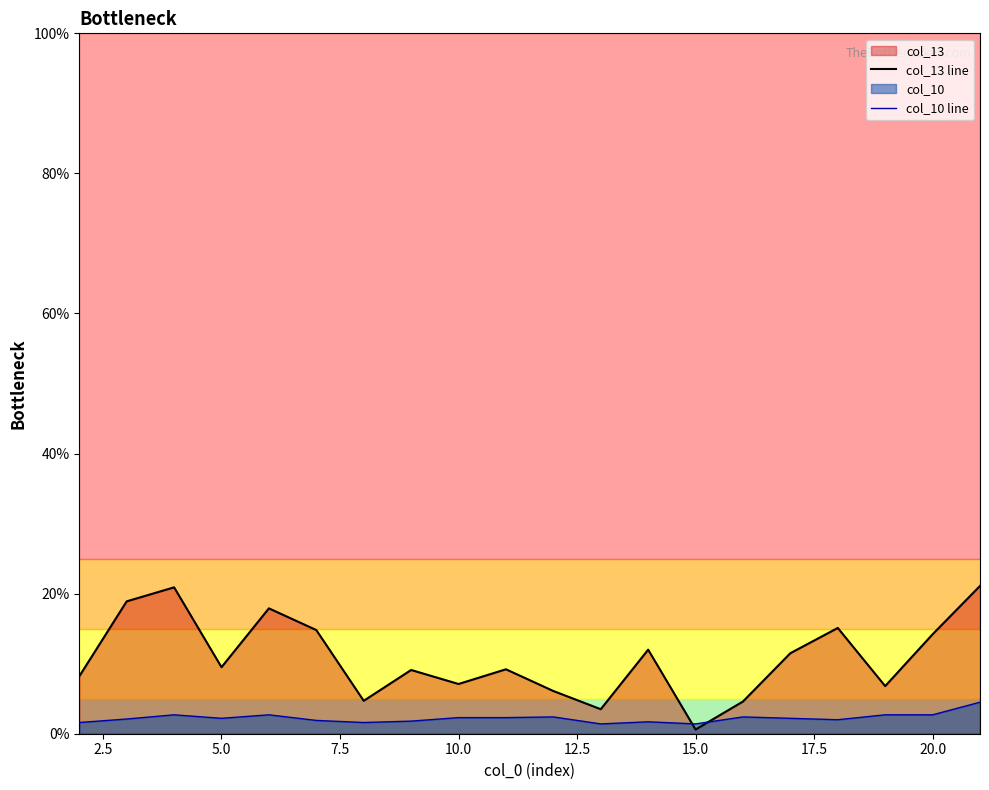

Which series has the largest total across all categories?

col_13 line